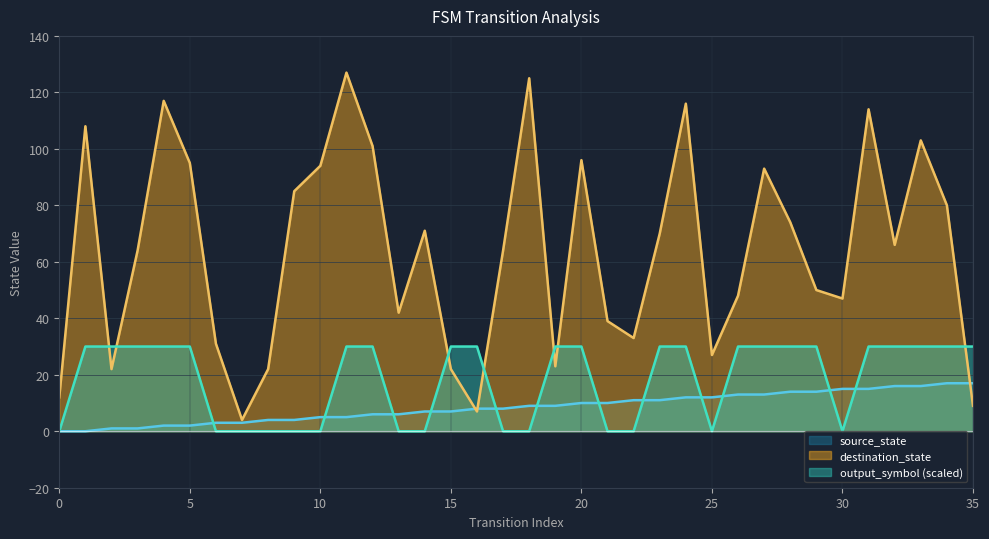

Is the value of source_state at 6 greater than the value of destination_state at 4?

No